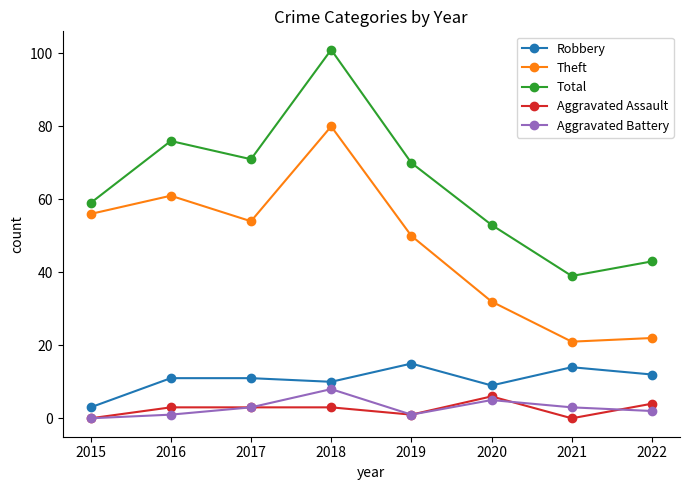

At which category does the chart reach its peak across all series?

2018